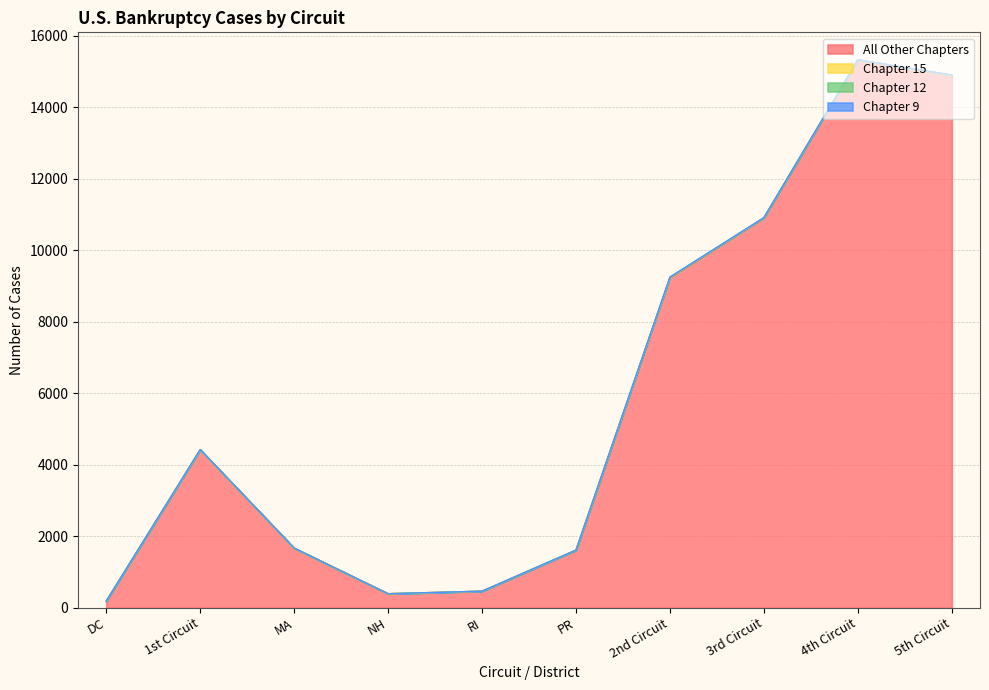

Count the number of data series in this chart.

4